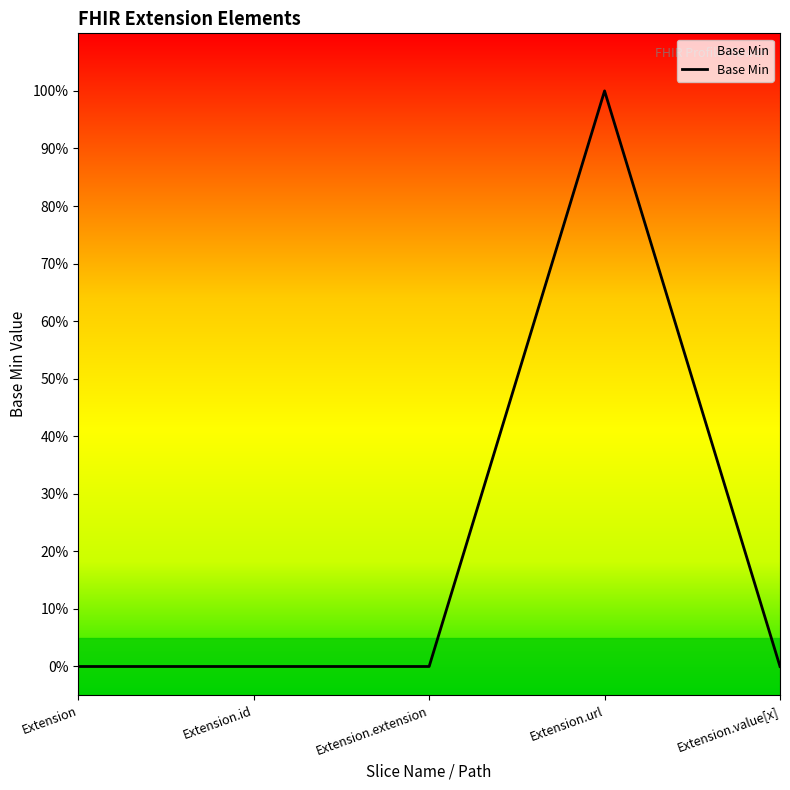

What is the change in value from Extension to Extension.url?

+1